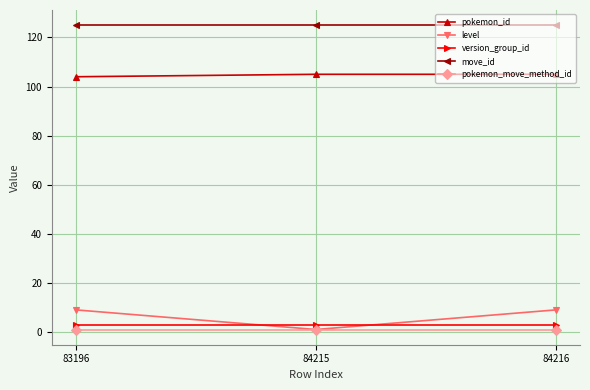

Is this an area chart (filled region under the line)?

No